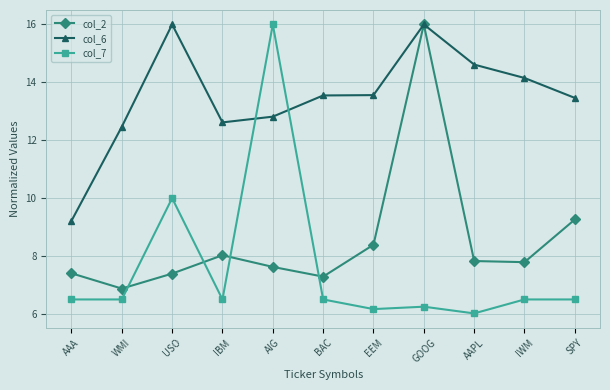

Which series has the largest total across all categories?

col_6